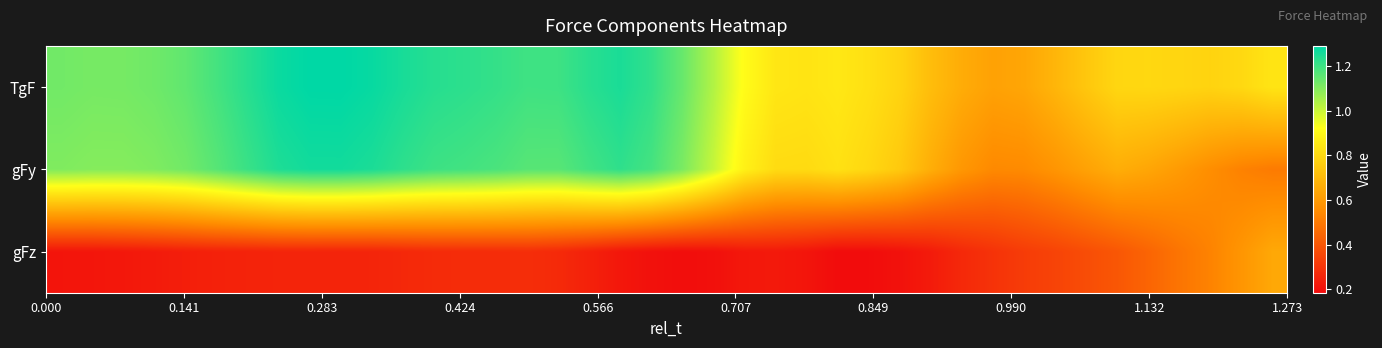

Which series has the largest range (max minus min)?

gFy